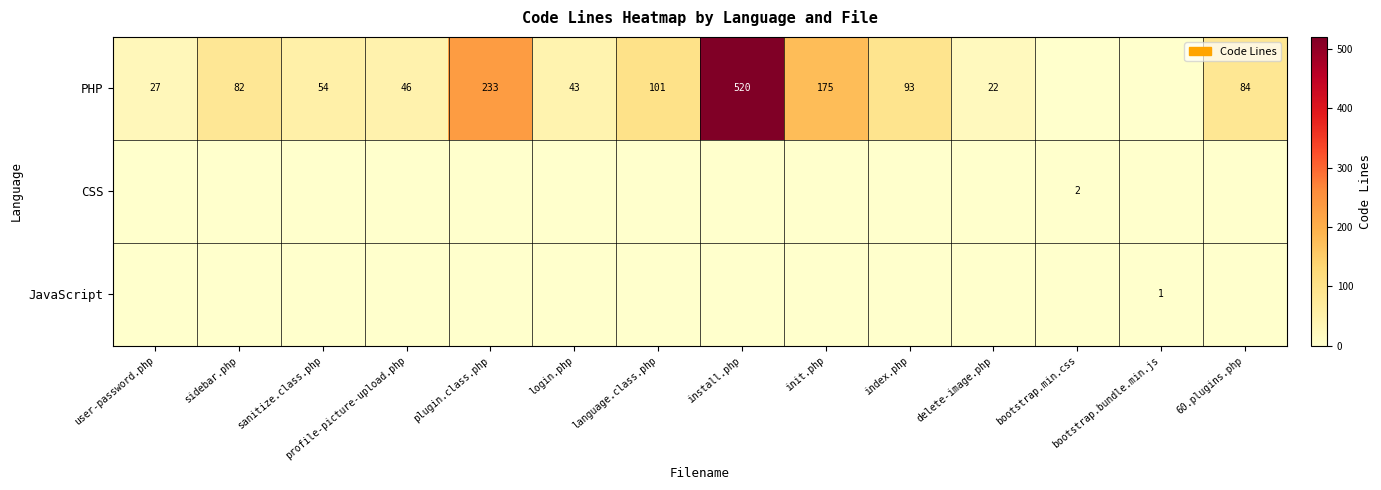

At which category is the sum across all series the highest?

install.php